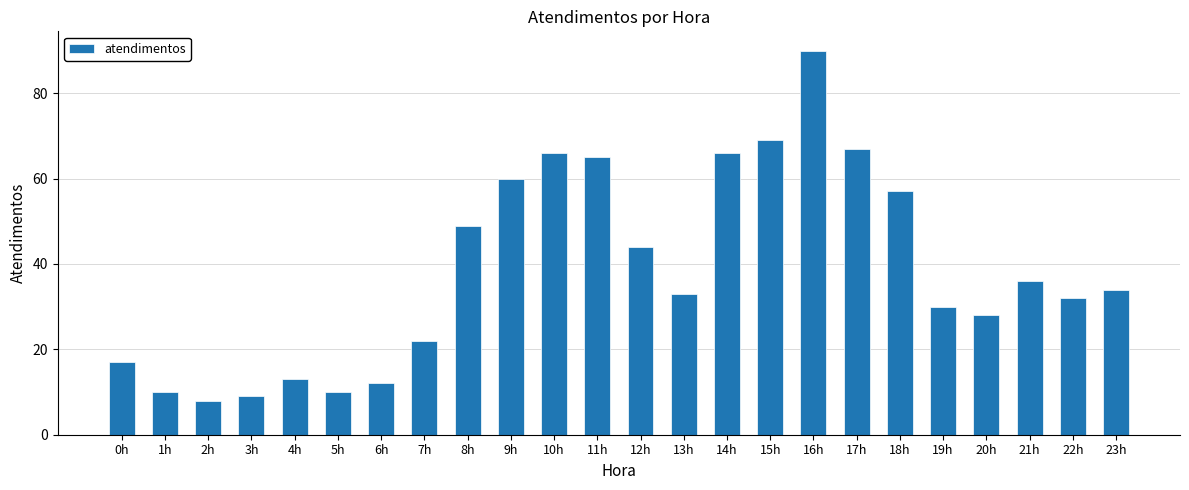

True or false: the data shows 21 at 21h.

False